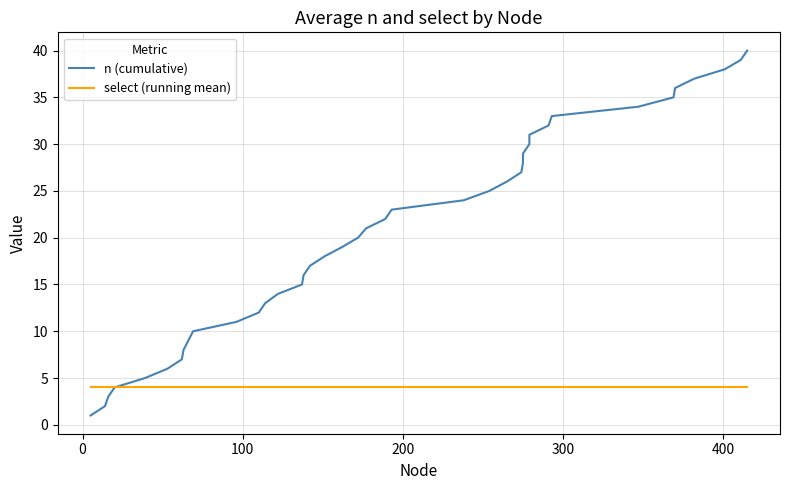

What is the maximum value shown in the chart?

40